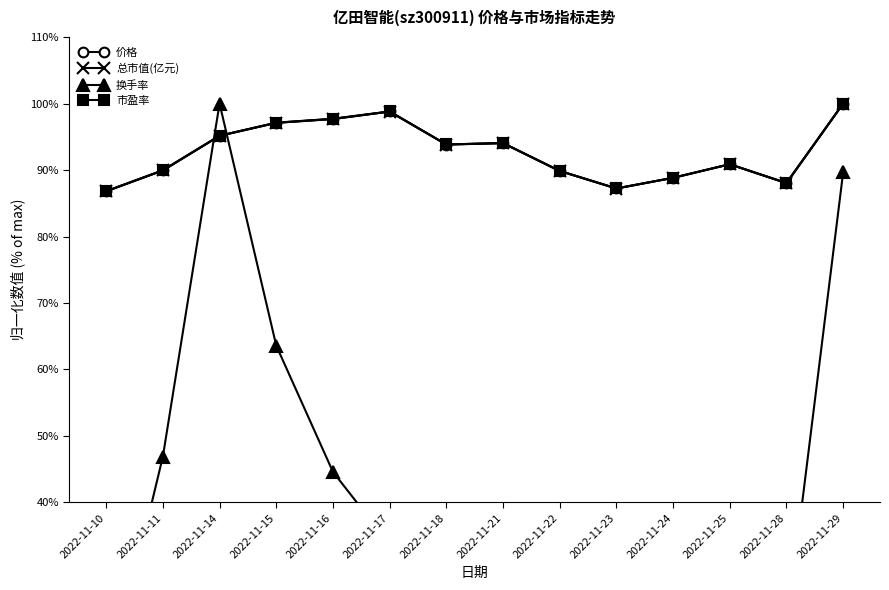

True or false: 价格 has more than 2 interior local peaks.

True